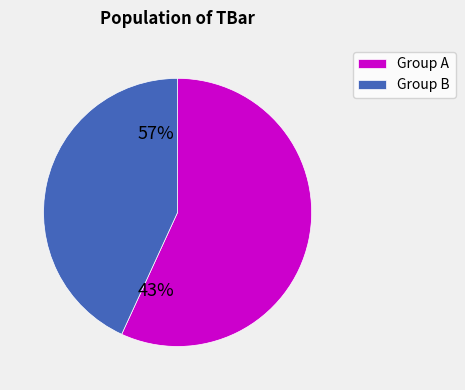

How many segments does this pie chart have?

2